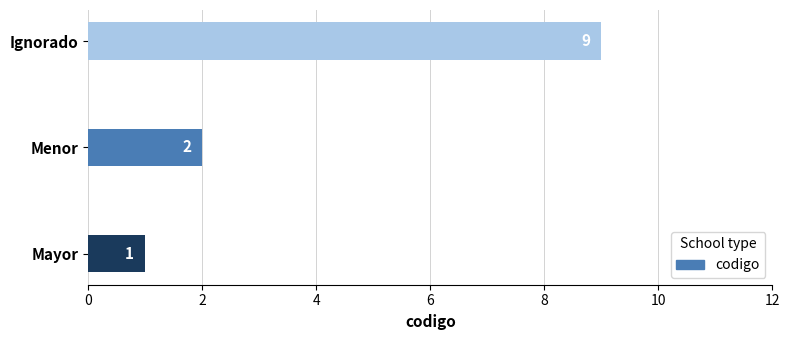

Rank the categories by value from lowest to highest.

Mayor, Menor, Ignorado